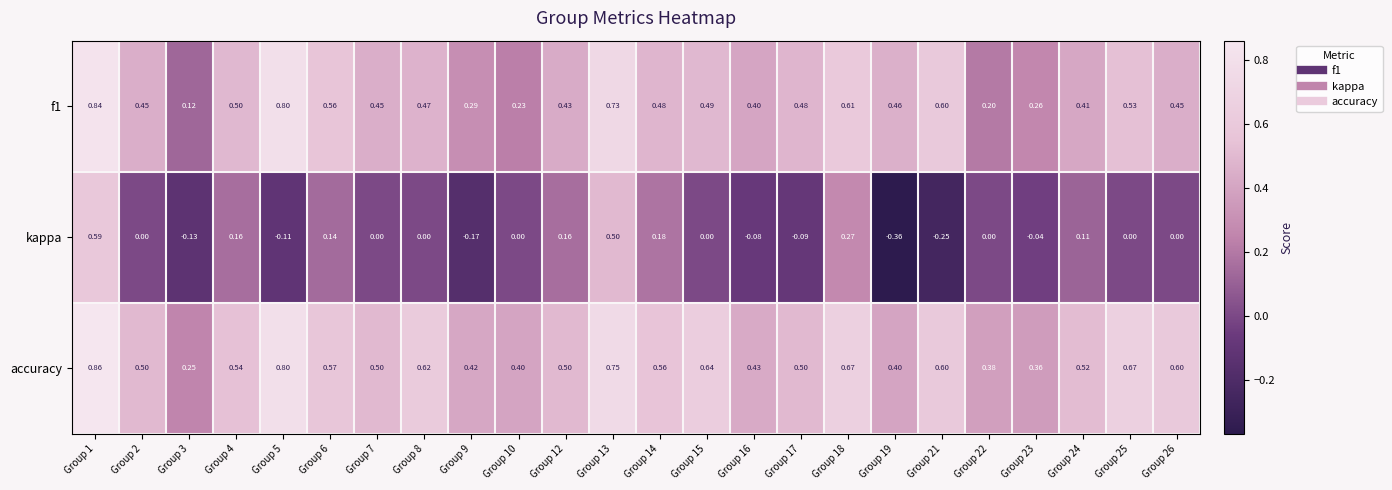

Which series changed the most between Group 7 and Group 13?

kappa